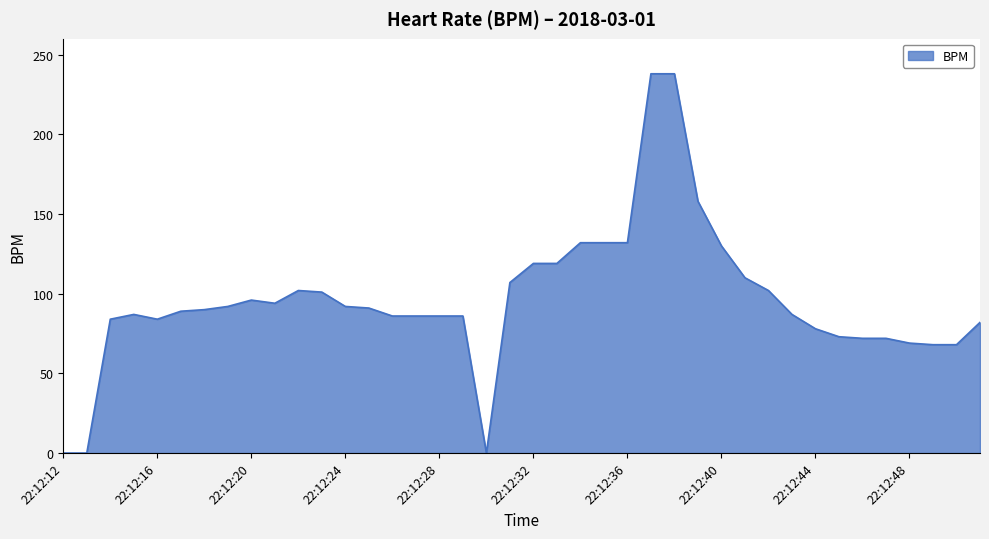

What is the greatest value displayed?

238